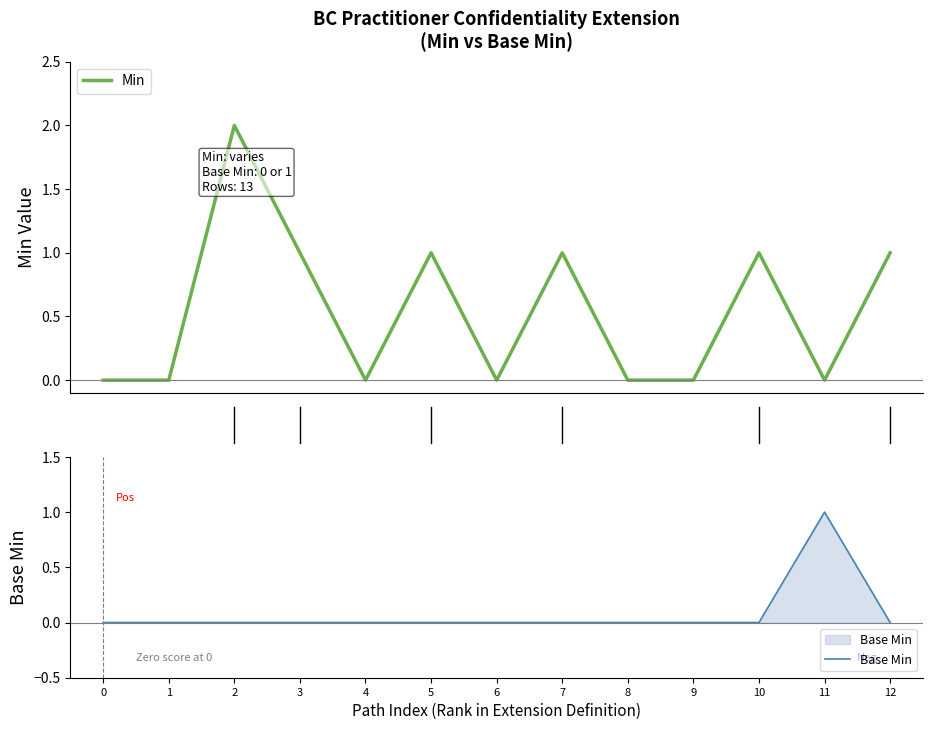

How many categories are shown in the chart?

13